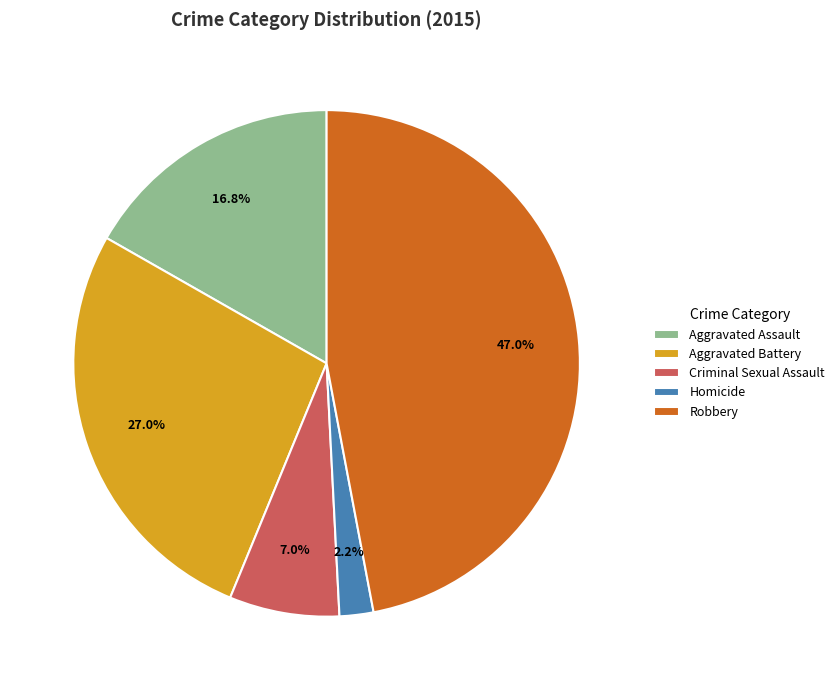

What percentage is the Aggravated Assault slice, to the nearest percent?

17%